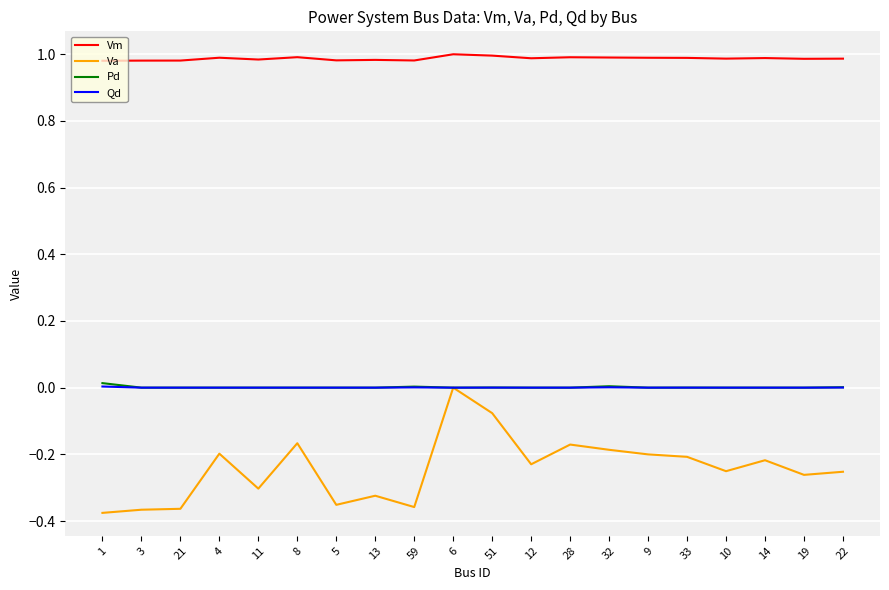

The value of Vm at 6 is 1.7. True or false?

False